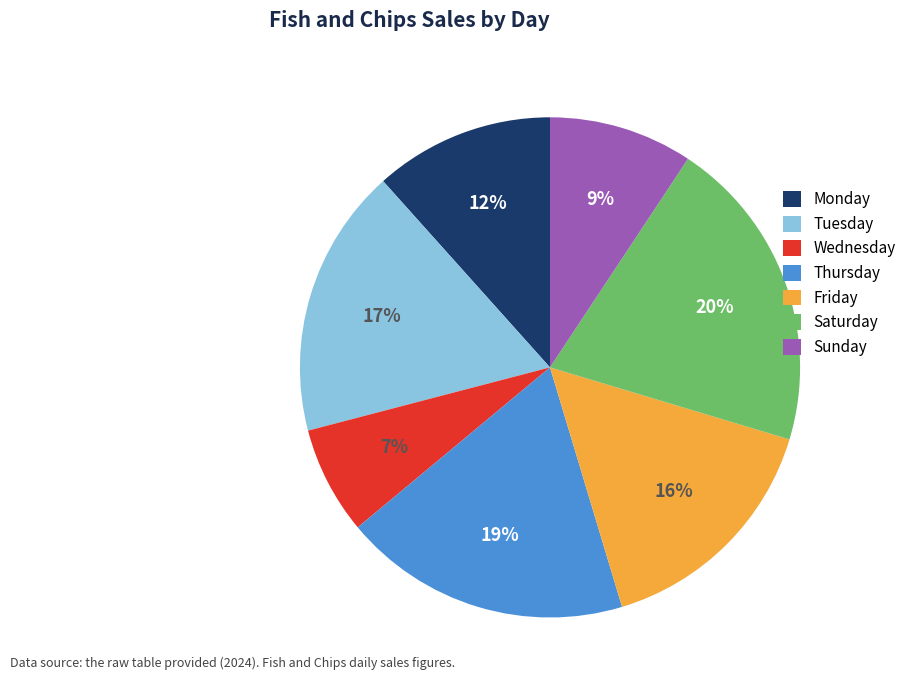

Which category has the smallest portion of the pie?

Wednesday